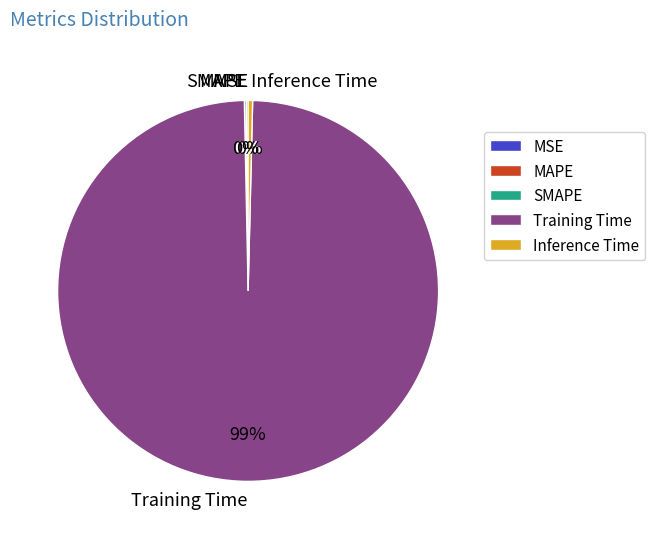

Which category accounts for the majority?

Training Time